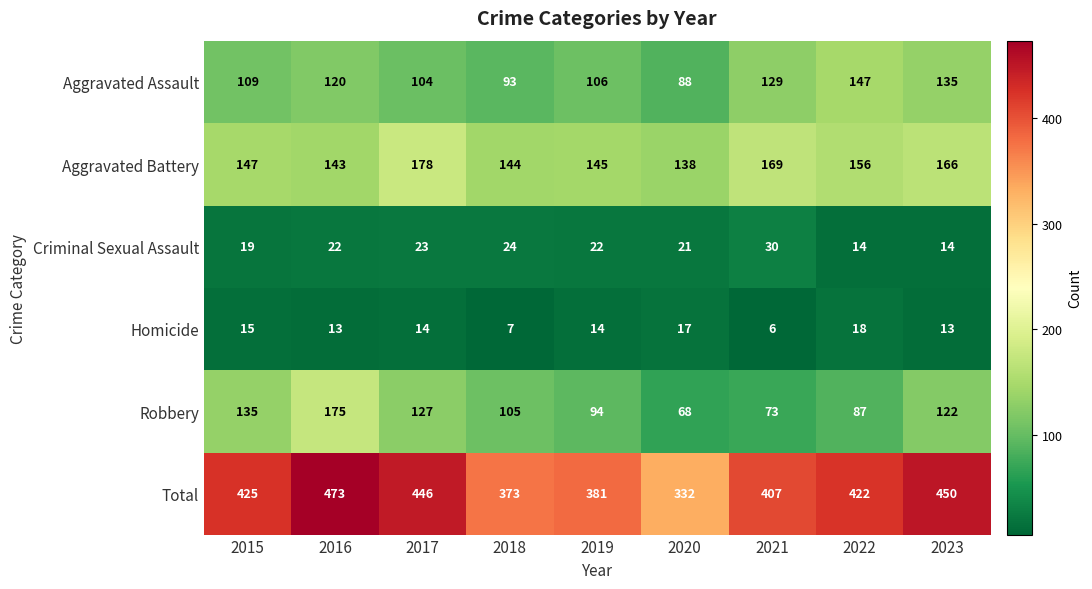

At how many categories does at least one series exceed 386?

6